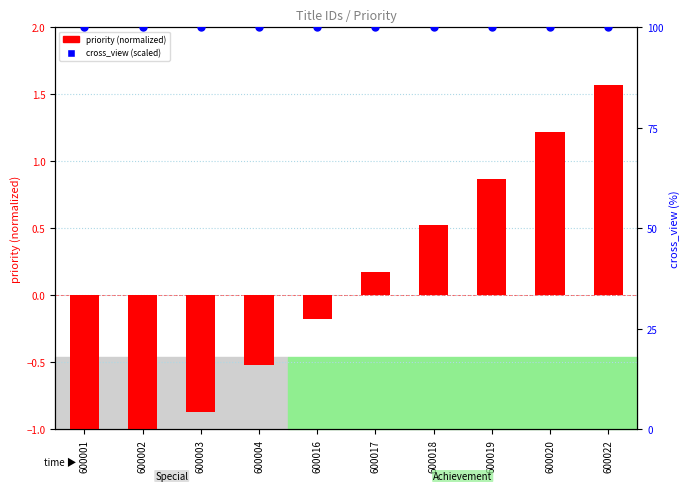

Which series has the widest spread of Y values?

priority (normalized)